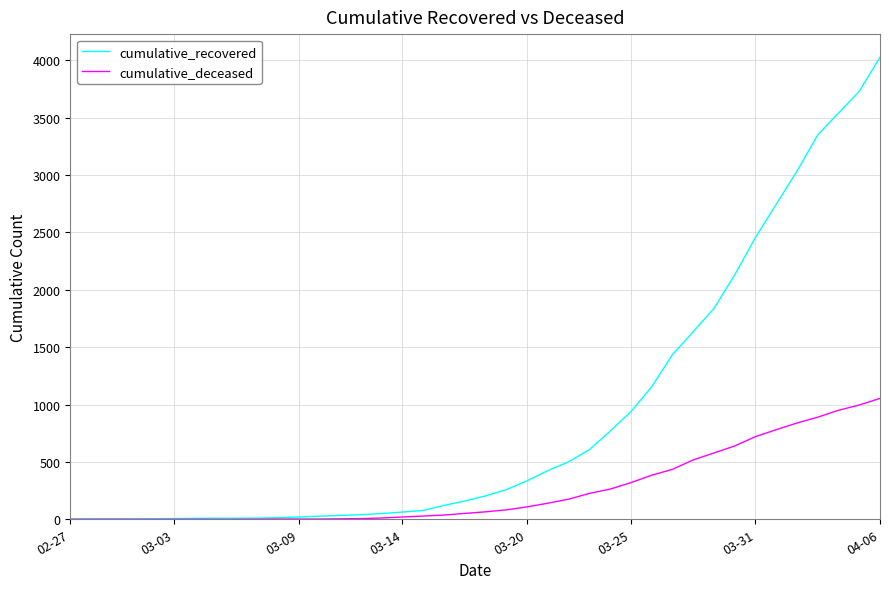

Which series has the largest range (max minus min)?

cumulative_recovered